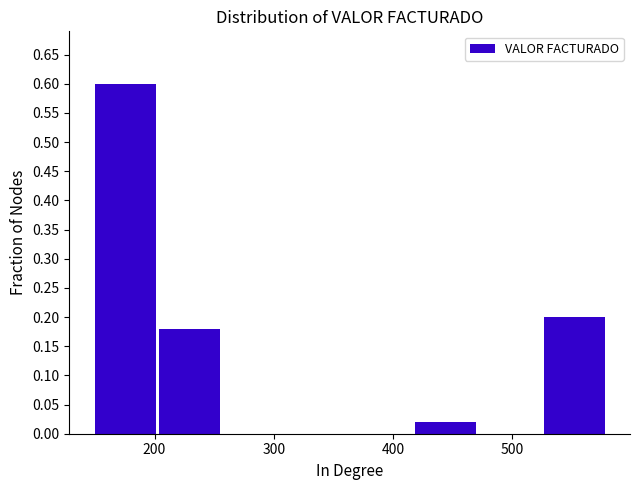

How tall is the bar that spans 530 to 580 on the x-axis? Neither the bar edges nor the heights are printed on the chart, so give them approximately, as read against the axes.

0.20